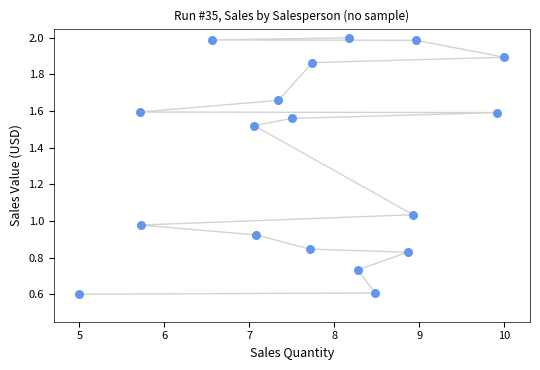

What is the range of Y values (max minus min)?

1.4